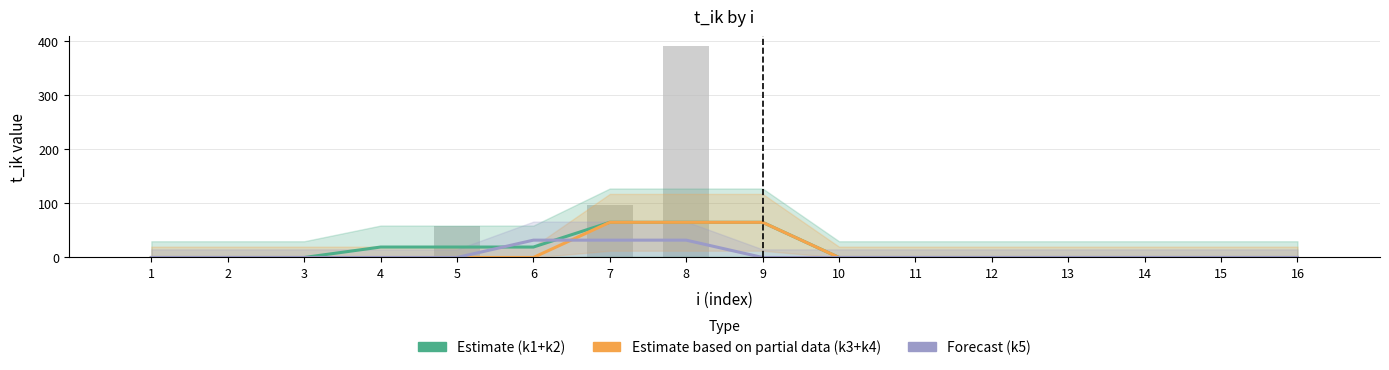

How many categories are shown in the chart?

16